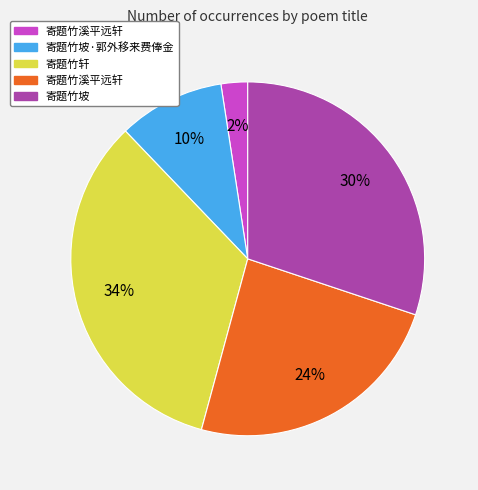

Is there any slice that represents more than half of the pie?

No